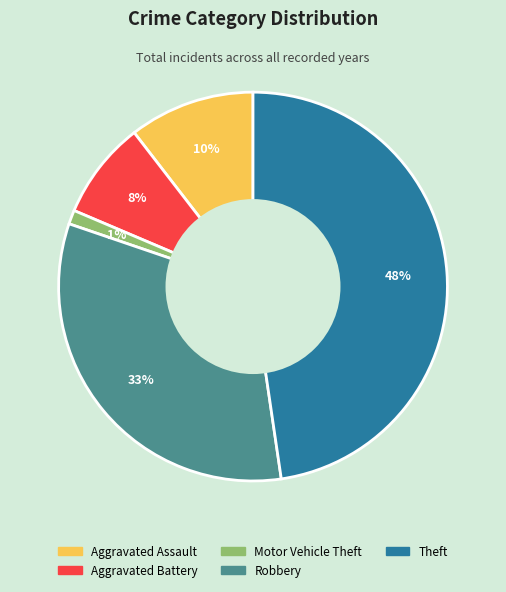

What is the largest slice in the pie chart?

Theft